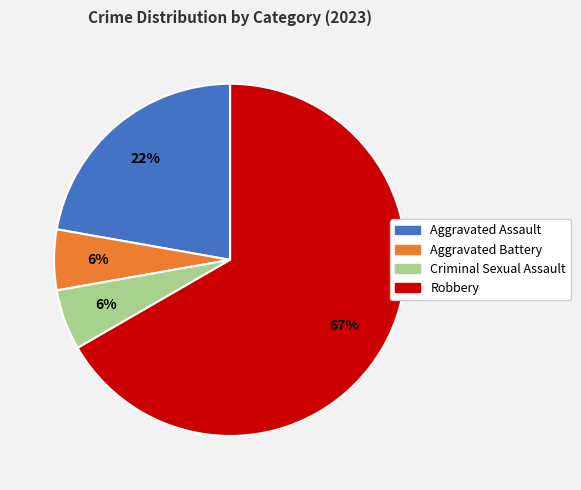

Is there a majority slice in this chart?

Yes